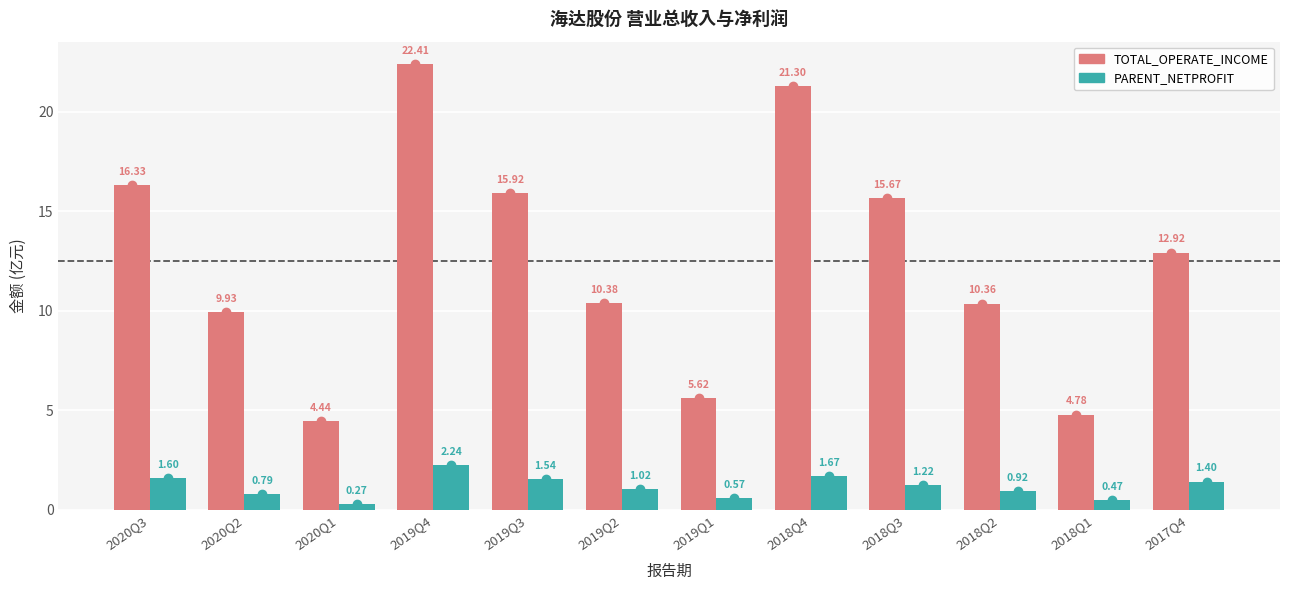

Which series changed the most between 2020Q1 and 2018Q4?

TOTAL_OPERATE_INCOME